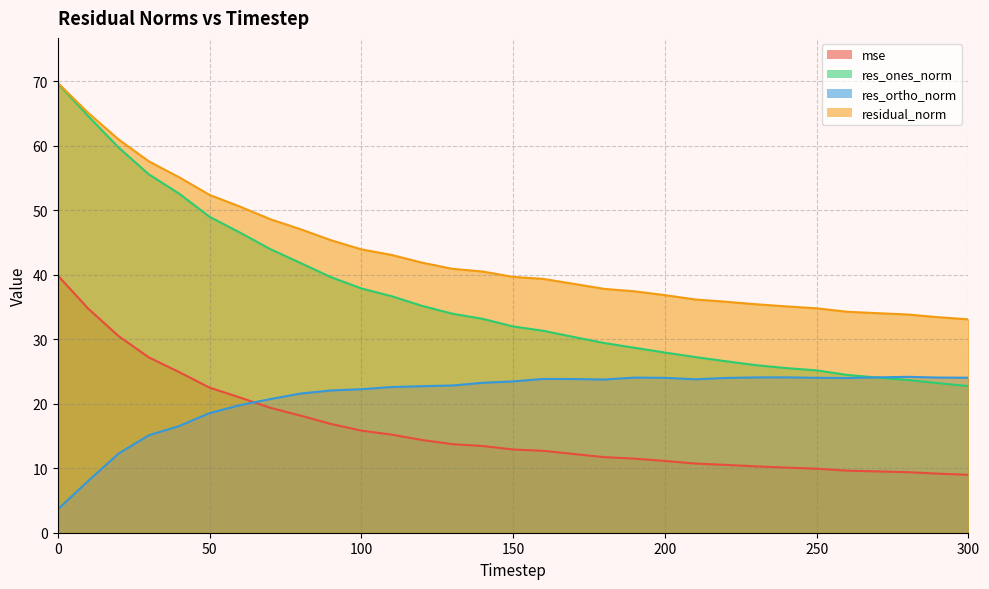

The res_ortho_norm series shows 40.3 at 240. True or false?

False